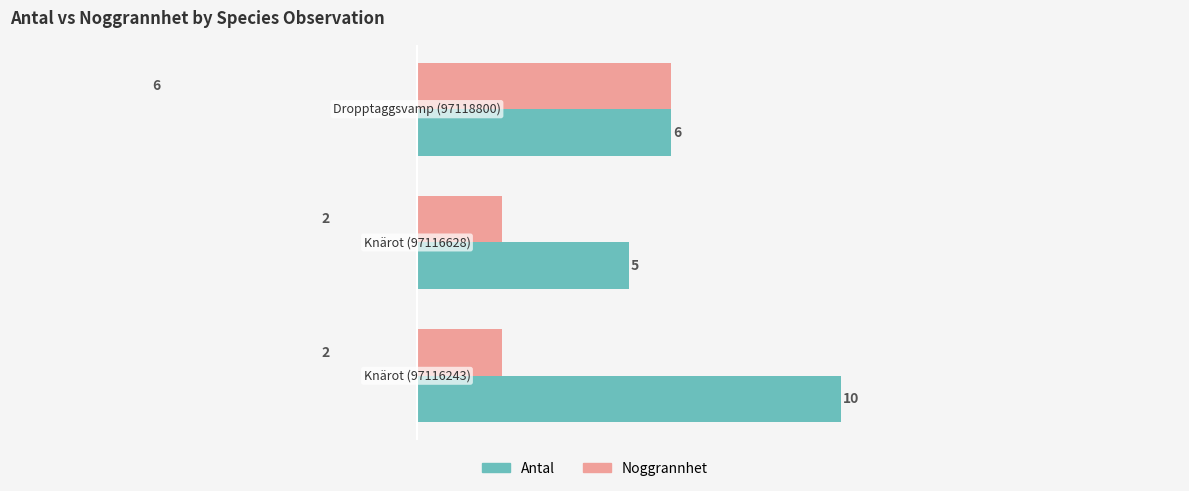

What are all the series names shown in the legend?

Antal, Noggrannhet